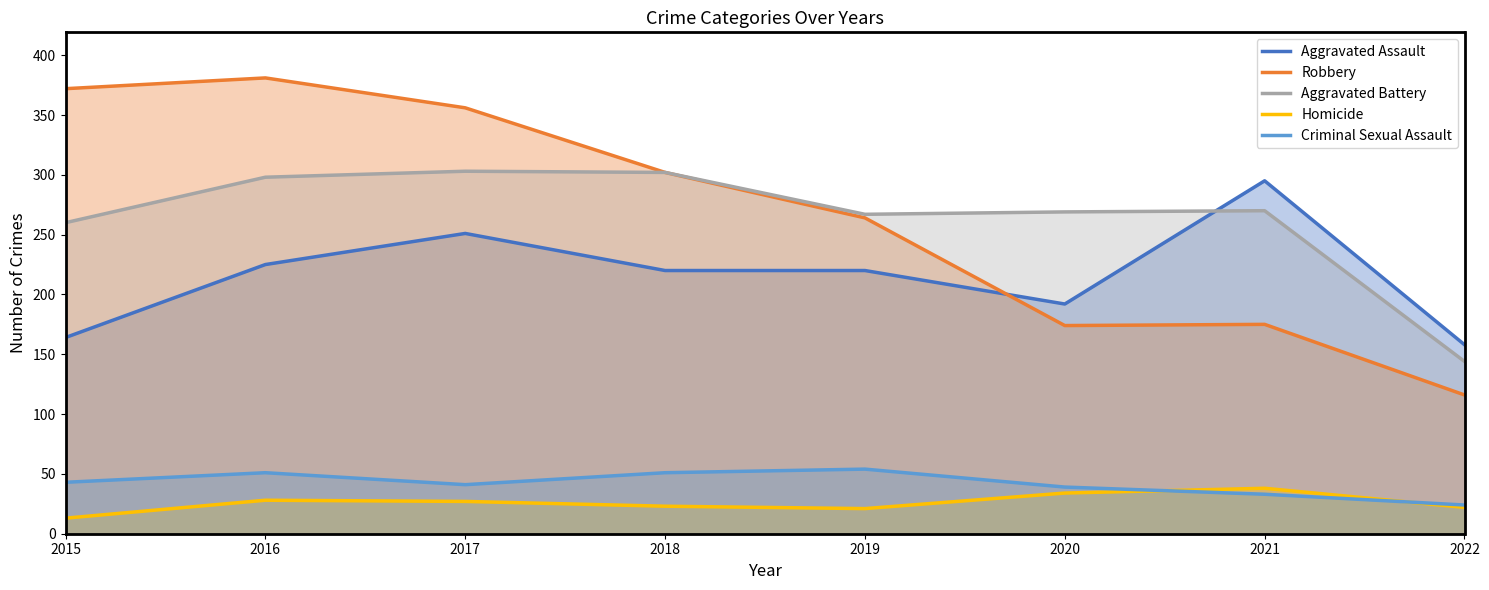

How many lines are shown in the chart?

5